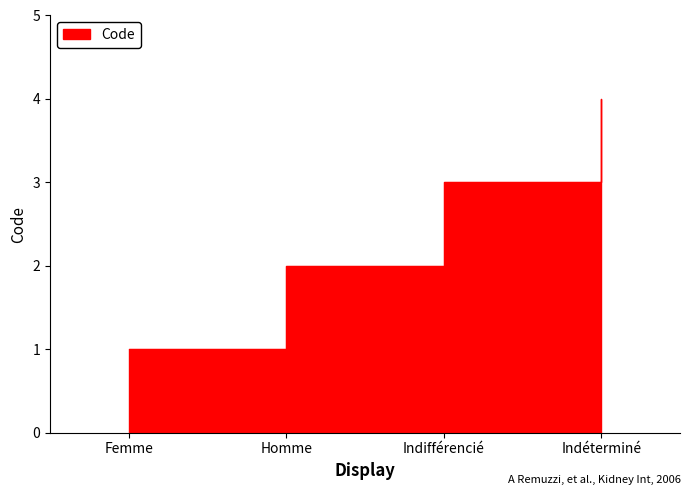

Reading right to left, what are all the values shown in this chart?

Indéterminé=4	Indifférencié=3	Homme=2	Femme=1